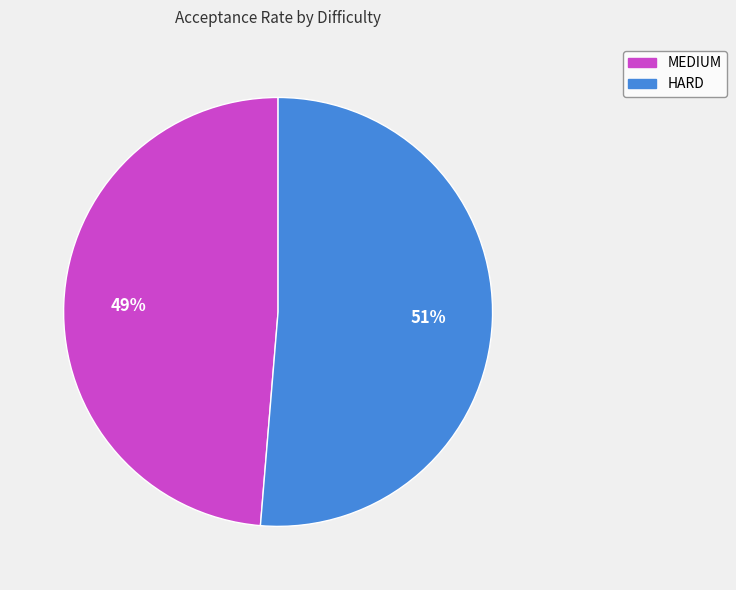

Rank the categories by value from lowest to highest.

MEDIUM, HARD